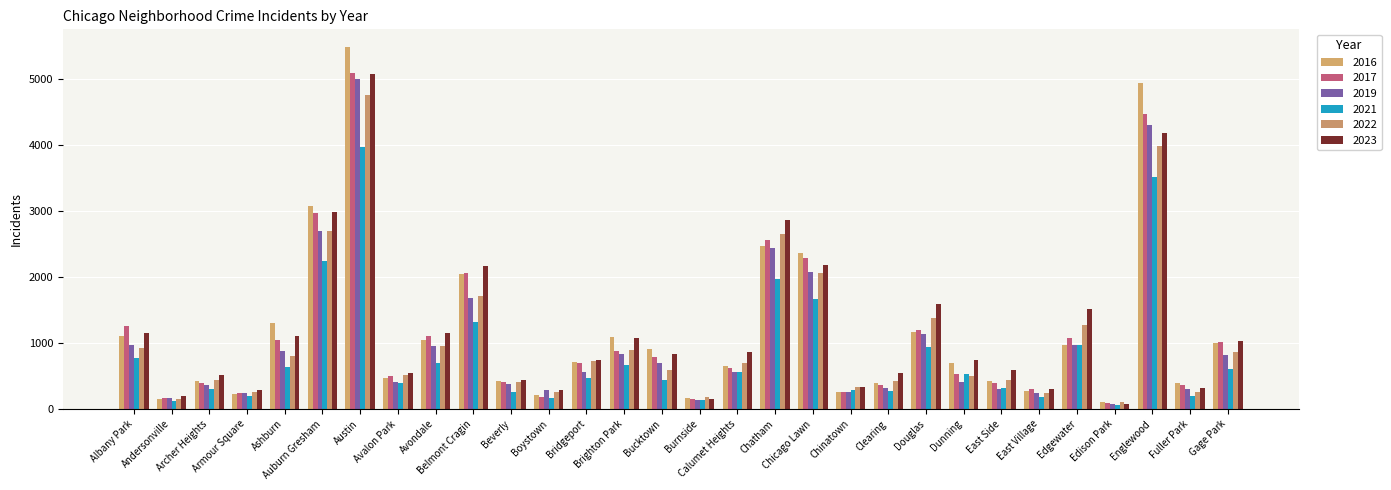

Reading left to right, what are all the values shown in this chart?

2019: 968	166	368	249	872	2700	5008	405	957	1687	385	287	568	828	694	142	561	2441	2079	253	322	1140	406	298	248	972	77	4310	308	825
2022: 926	157	440	251	797	2699	4761	522	953	1720	414	258	722	888	599	175	698	2651	2055	338	422	1379	504	433	250	1269	99	3981	263	871
2016: 1110	151	419	227	1308	3071	5481	475	1046	2053	421	219	714	1086	917	164	653	2467	2372	262	401	1173	698	432	267	965	103	4938	389	1008
2017: 1252	171	391	250	1053	2973	5096	508	1107	2066	403	188	697	879	795	145	620	2566	2288	253	360	1201	531	397	296	1082	87	4471	365	1019
2021: 767	123	303	193	630	2237	3970	395	692	1313	264	173	474	664	435	130	559	1974	1675	293	274	943	530	326	180	969	62	3518	200	613
2023: 1145	202	516	292	1105	2992	5080	542	1158	2172	441	289	741	1073	831	146	863	2870	2180	335	539	1595	736	597	307	1513	72	4185	314	1032